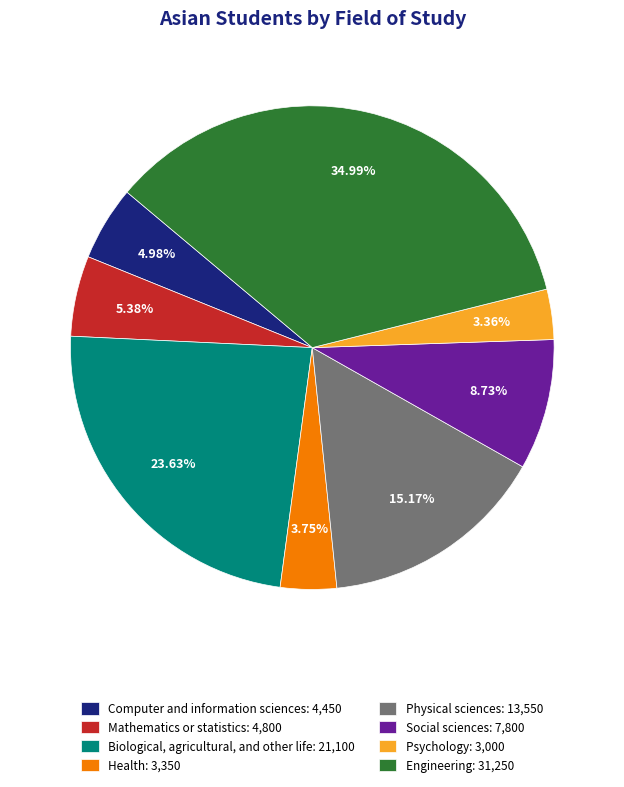

How many slices are in this pie chart?

8